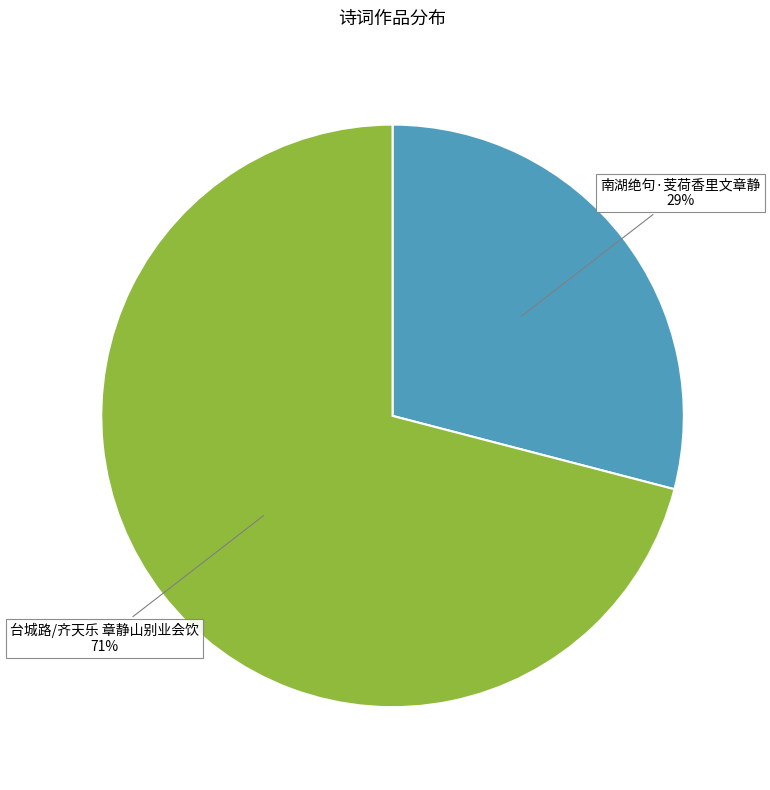

True or false: 南湖绝句·芰荷香里文章静 accounts for 40% of the total.

False